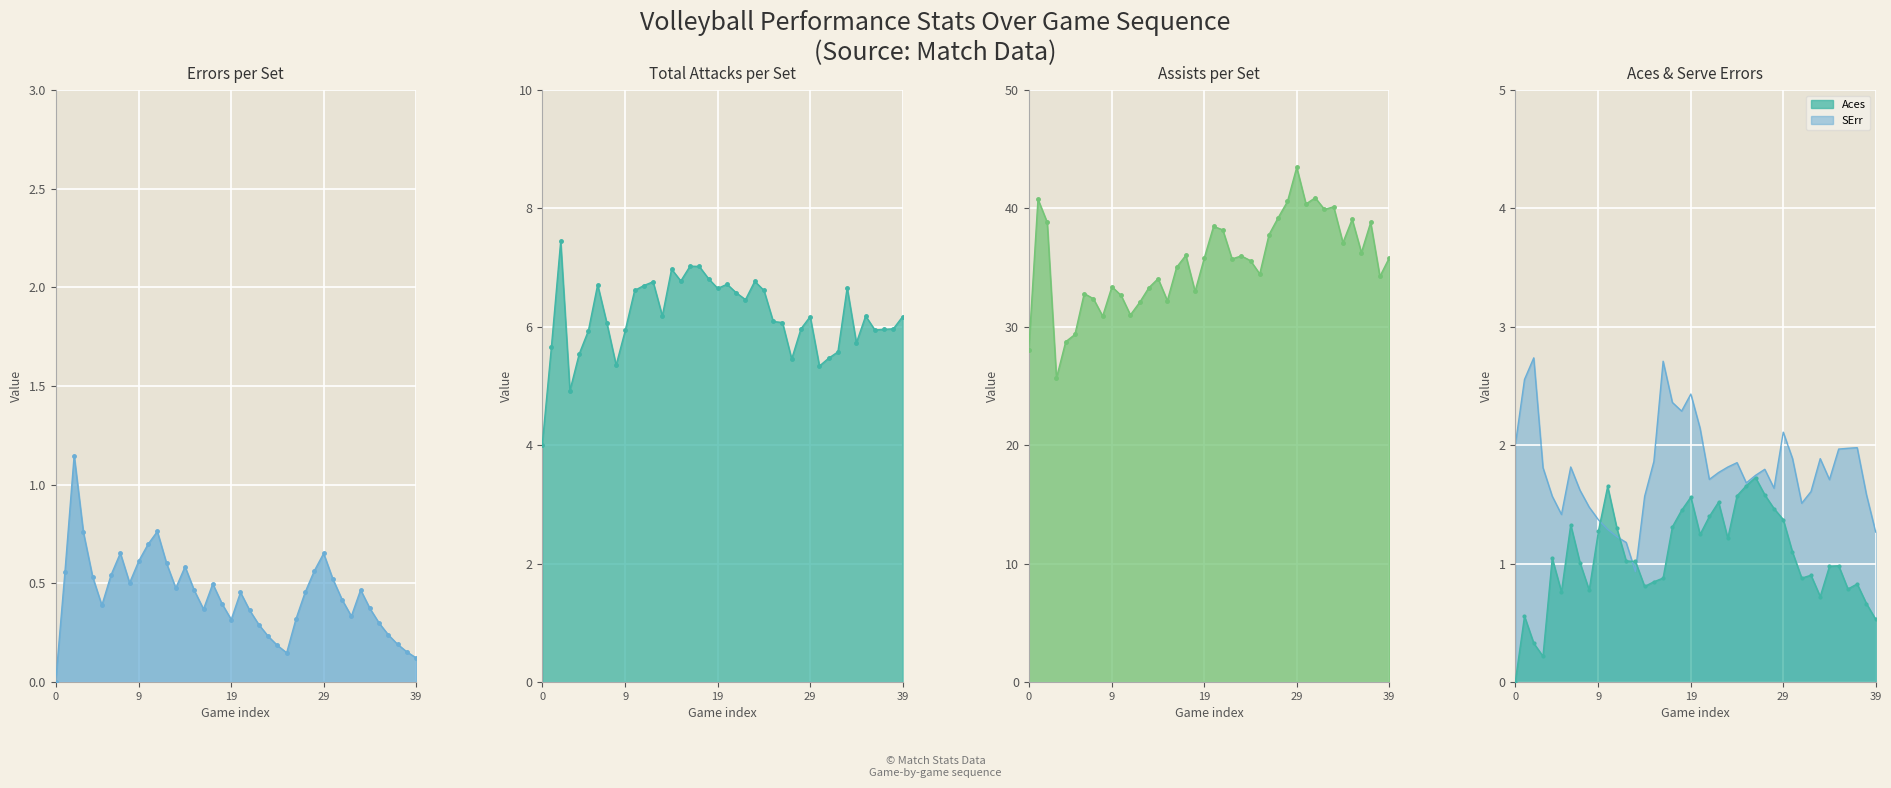

How many data points in SErr are above 1?

39